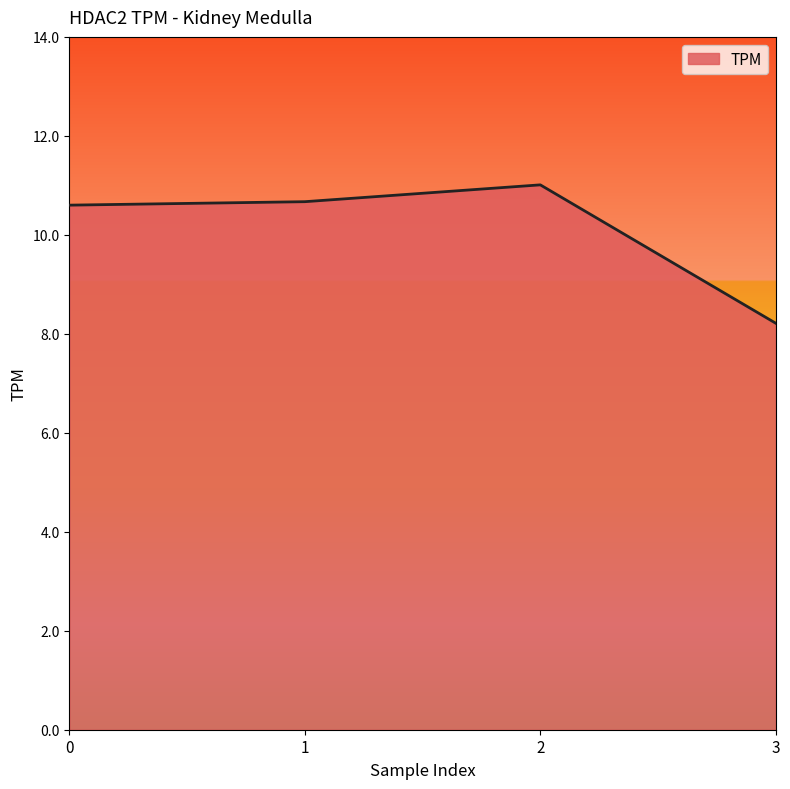

Read the value at 3.

8.2